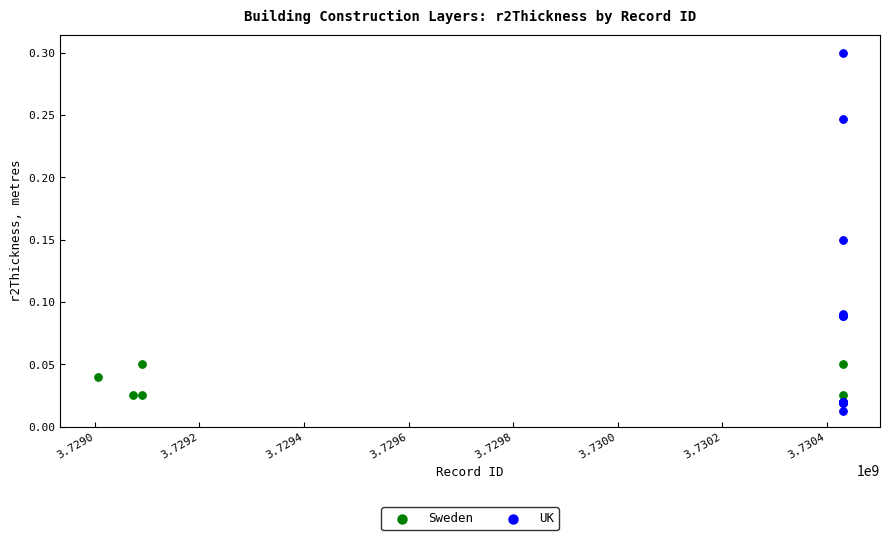

Which series has the widest spread of Y values?

UK